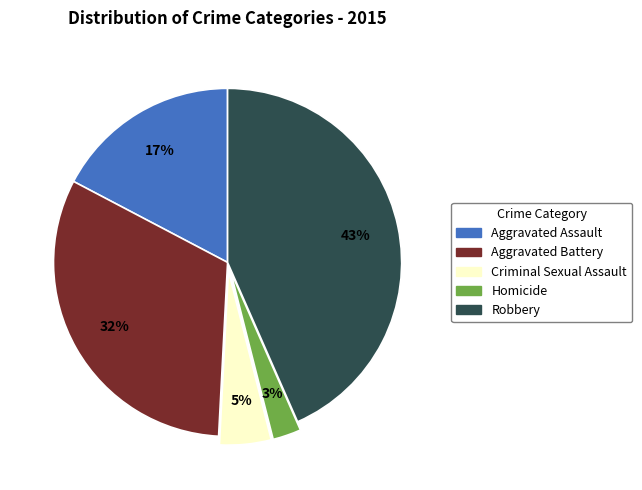

How many slices are in this pie chart?

5